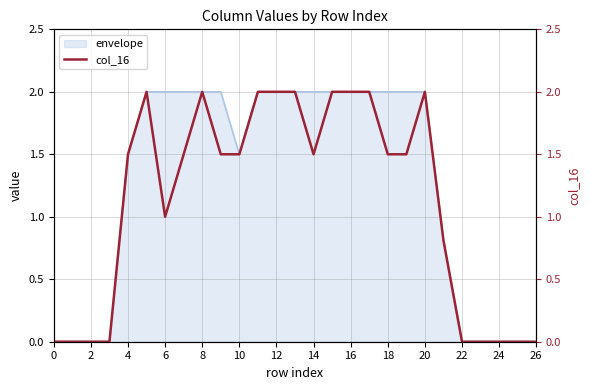

Is it true that envelope equals 2.8 at 16?

False